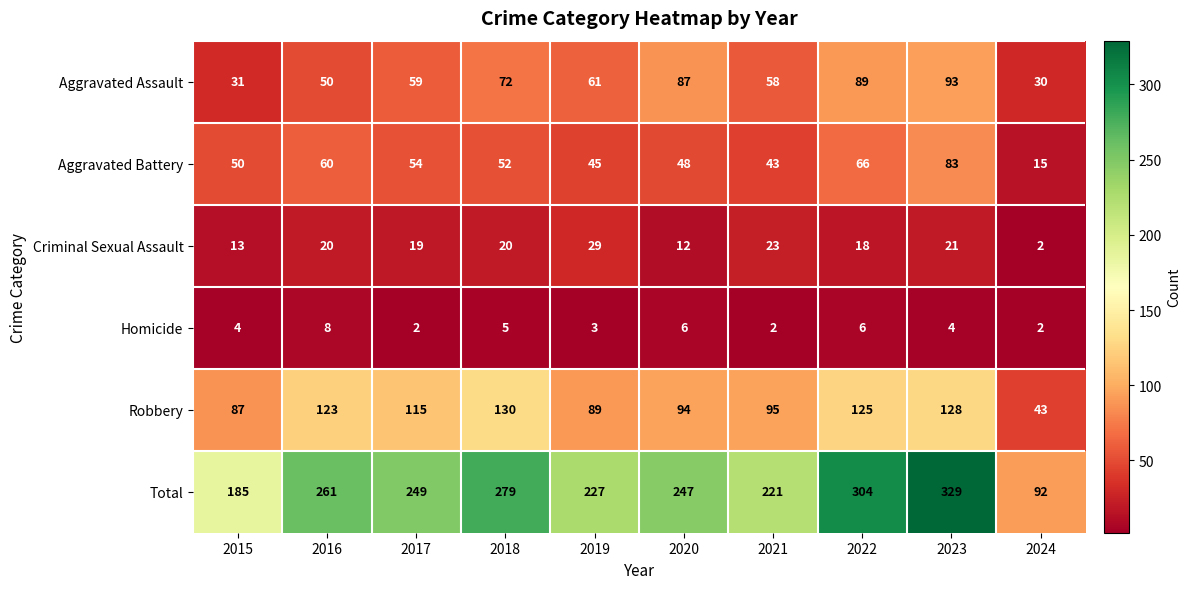

Is it true that Aggravated Battery equals 52 at 2018?

True